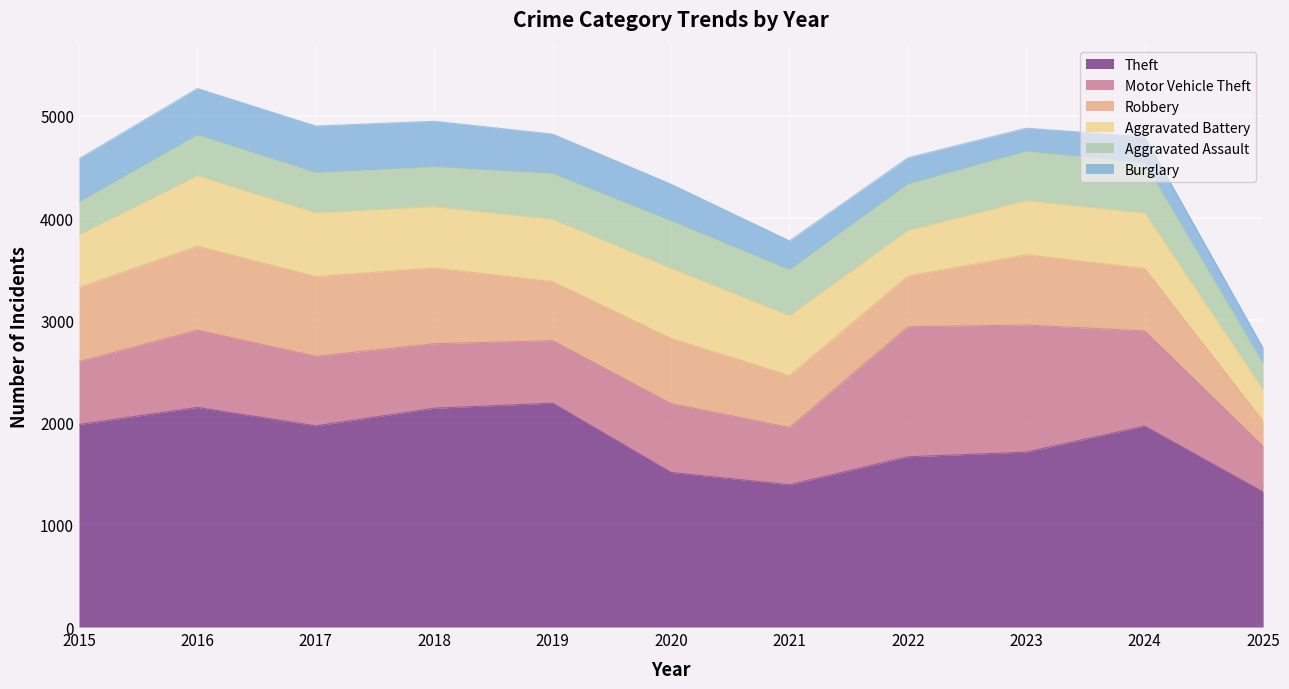

Between 2017 and 2019, which is larger?

2019